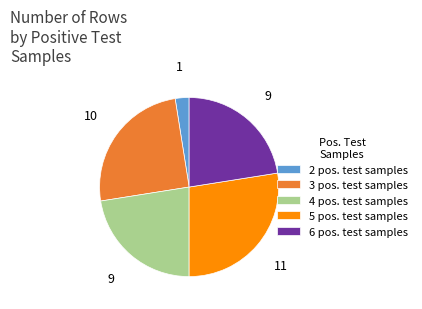

How many segments does this pie chart have?

5